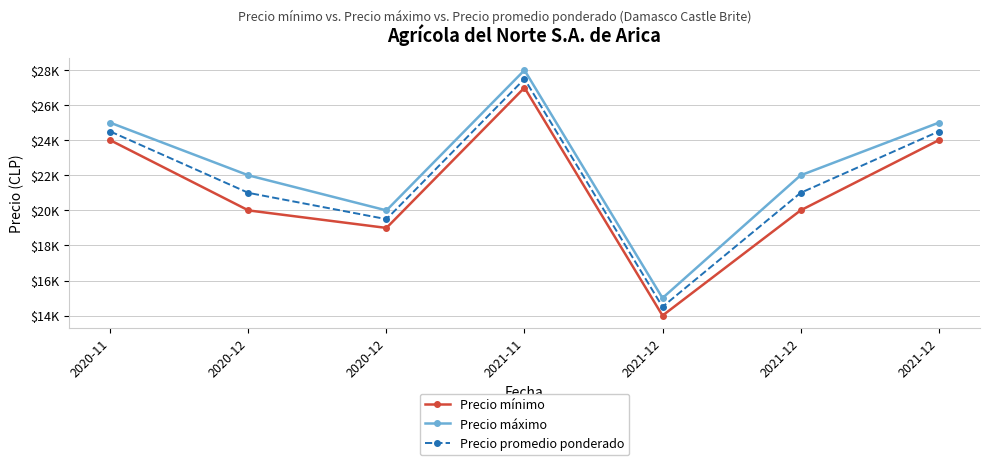

What is the value of the Precio promedio ponderado point at the 4th from the left?

27500